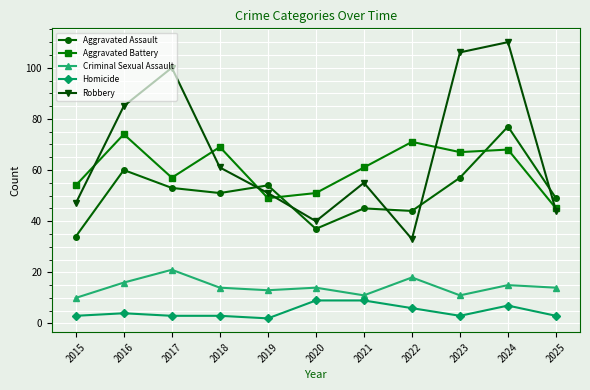

How many lines are shown in the chart?

5